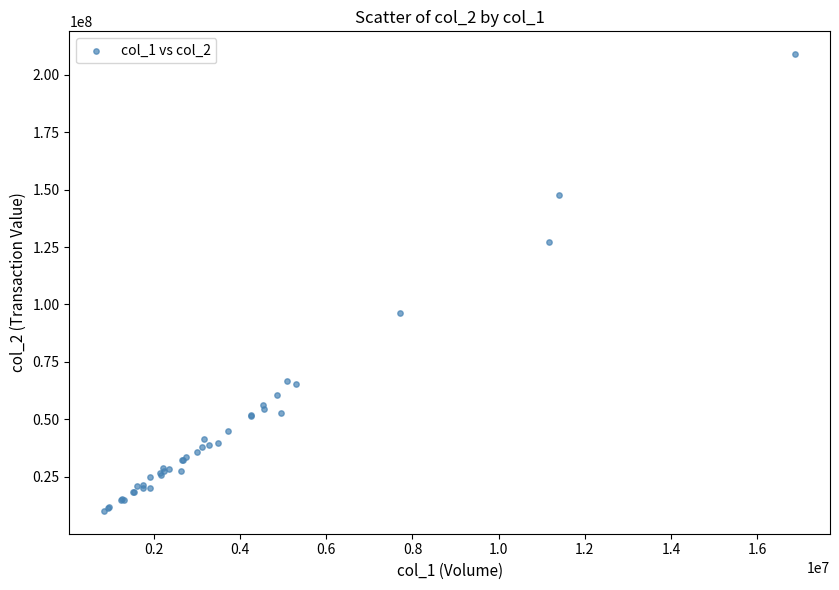

What Y value in the scatter plot is closest to 109538966?

96371410